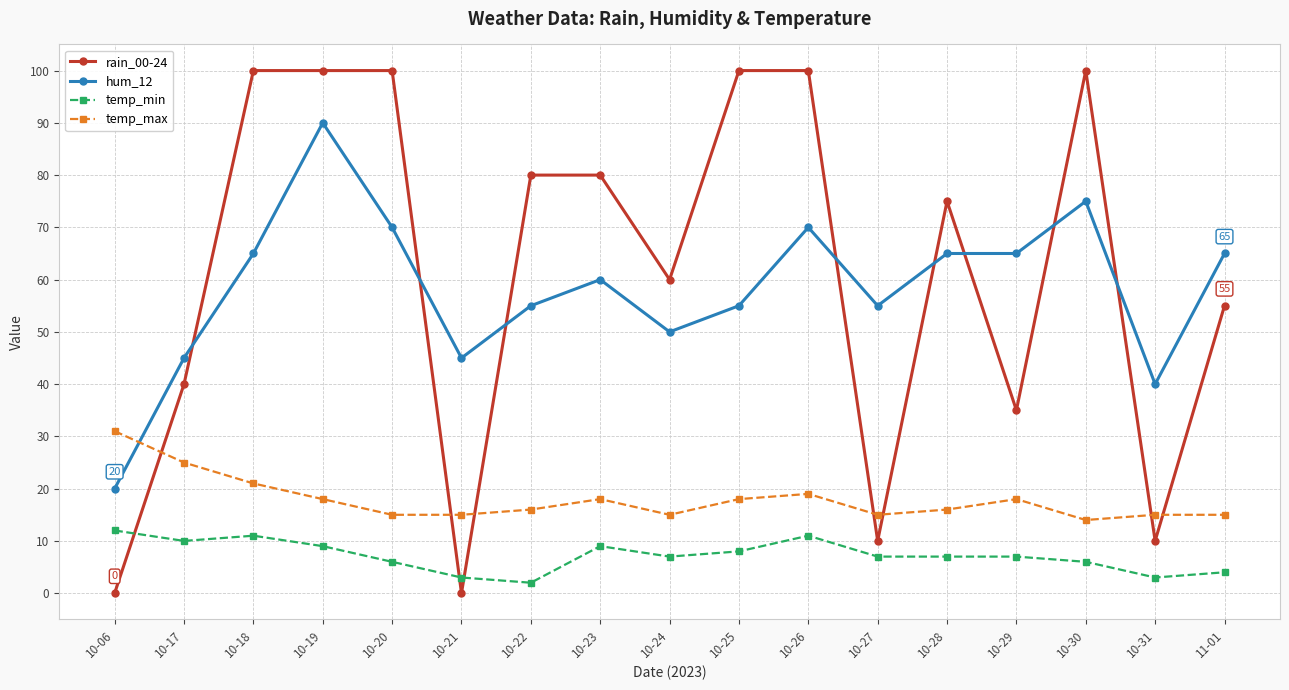

True or false: hum_12 and temp_min cross at least once.

False